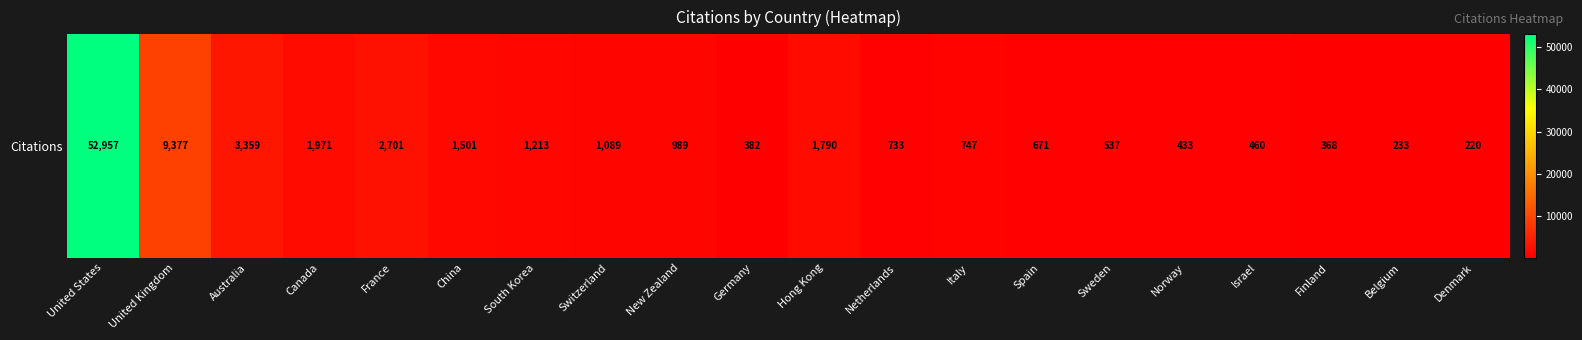

Where does the data first go above 989?

United States